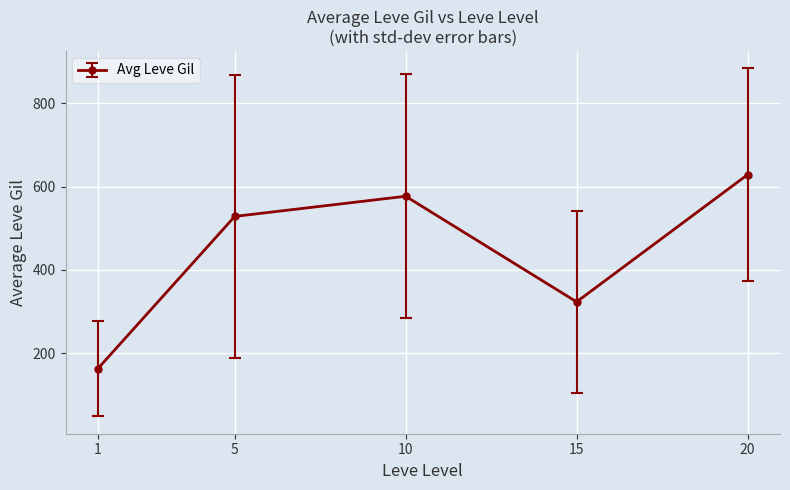

At which category does the data reach its first local peak?

10